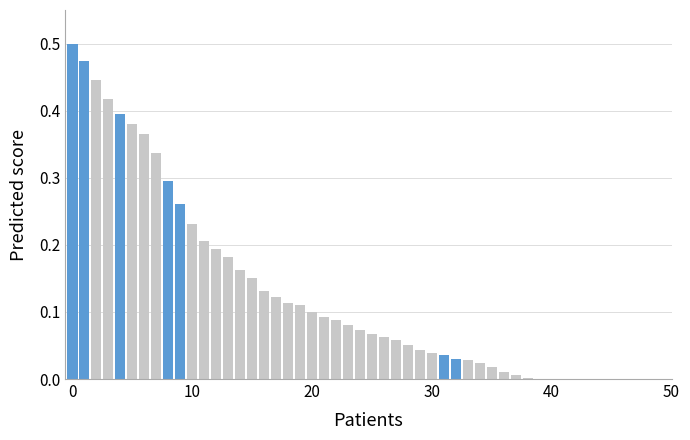

What is the sum of all values?

6.4